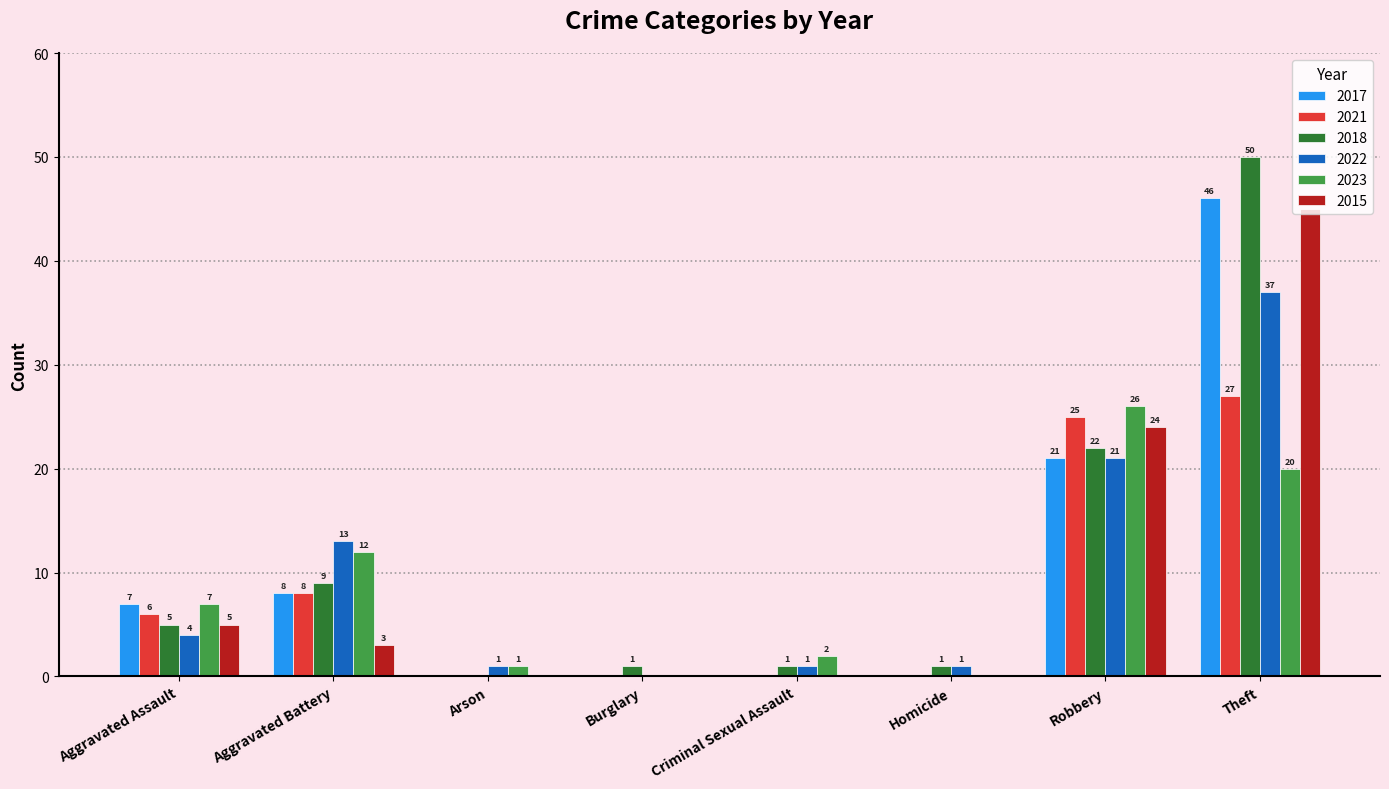

Is the value of 2021 at Aggravated Battery greater than the value of 2022 at Arson?

Yes